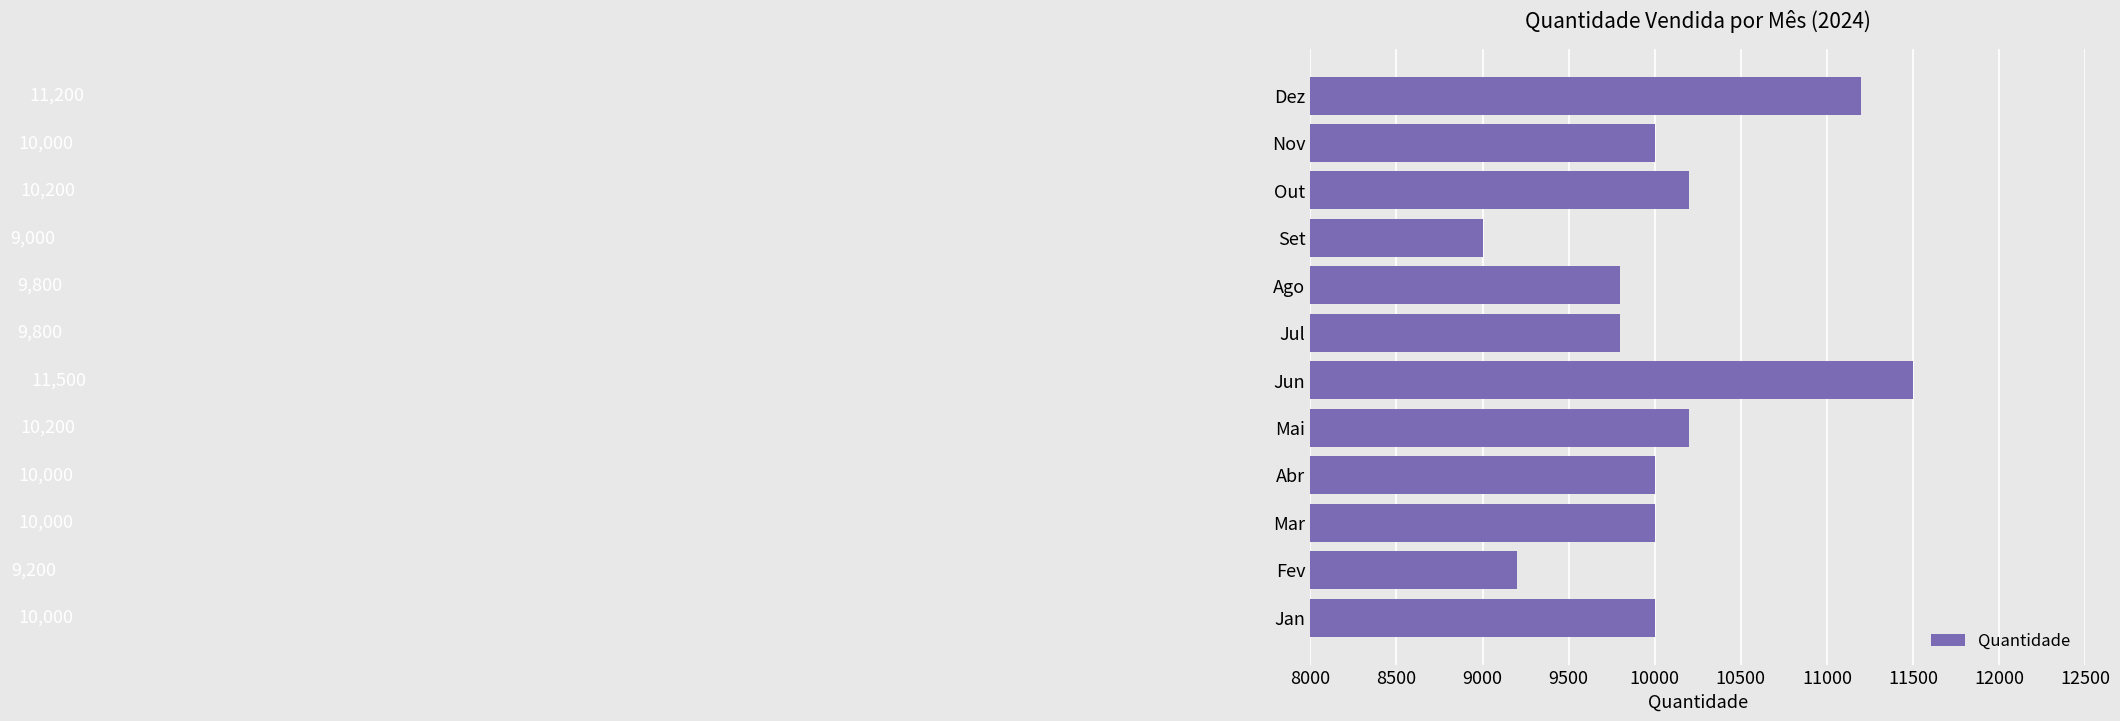

What is the sum of all values?

120900